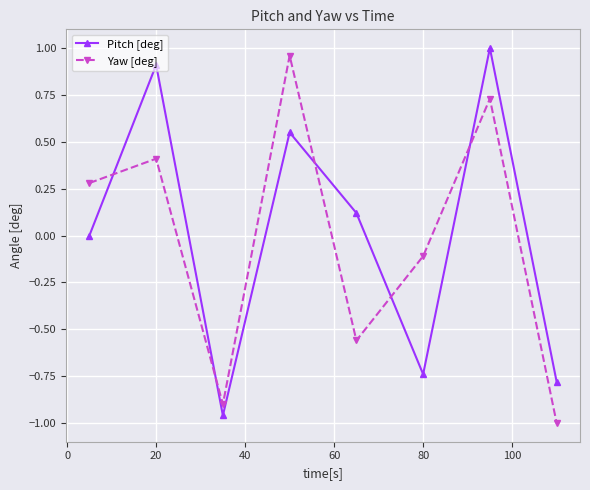

Which series ends up on top after the final intersection of Pitch [deg] and Yaw [deg]?

Pitch [deg]